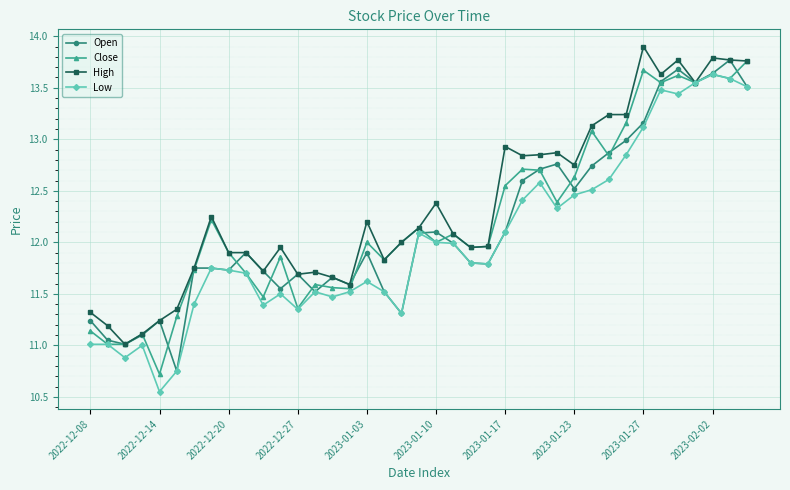

What is the greatest value displayed?

13.9